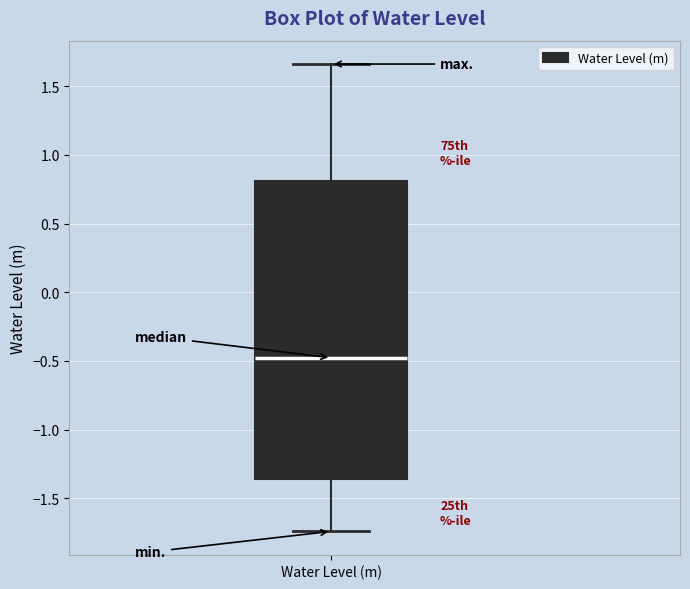

Where does the median line of the box for Water Level (m) sit on the y-axis? The values are not printed on the chart, so give them approximately, as read against the axis.

-0.50